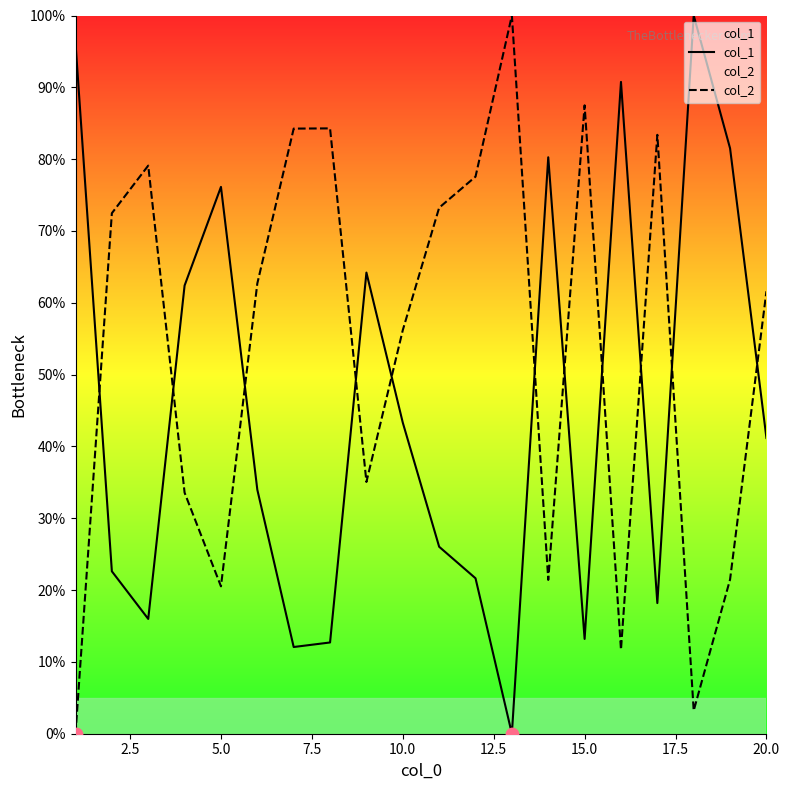

Which series contains the lowest Y value?

col_1